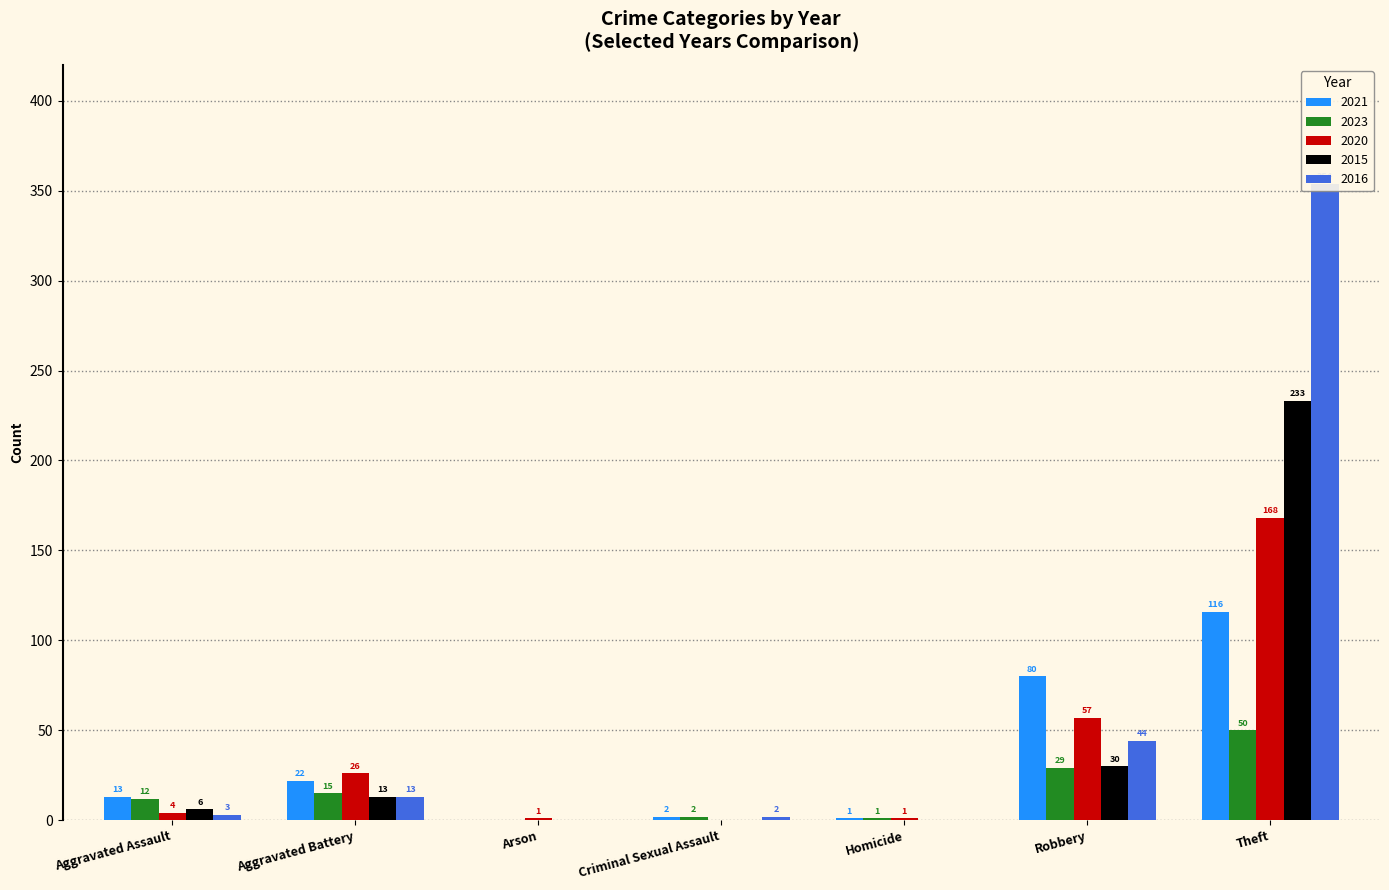

Which series has the largest range (max minus min)?

2016